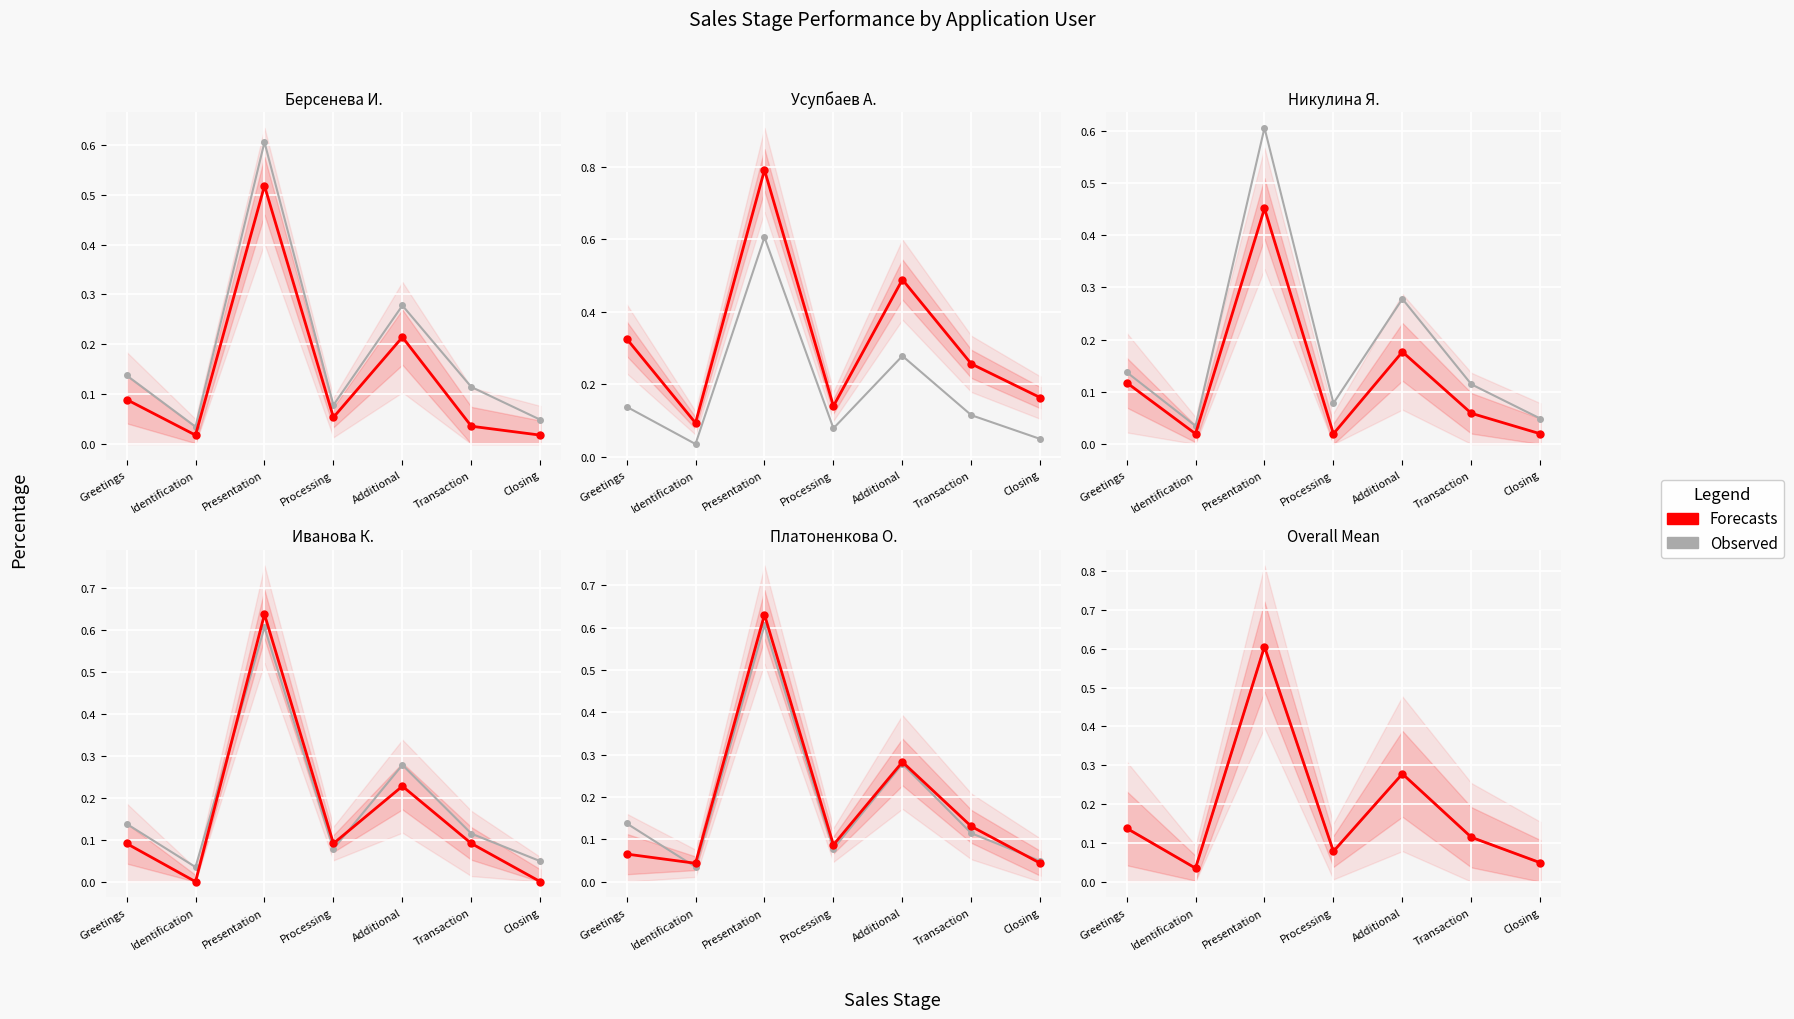

Reading right to left, what are all the values shown in this chart?

Observed: Closing=0.0	Transaction=0.1	Additional=0.3	Processing=0.1	Presentation=0.6	Identification=0.0	Greetings=0.1
Forecasts: Closing=0.0	Transaction=0.1	Additional=0.3	Processing=0.1	Presentation=0.6	Identification=0.0	Greetings=0.1